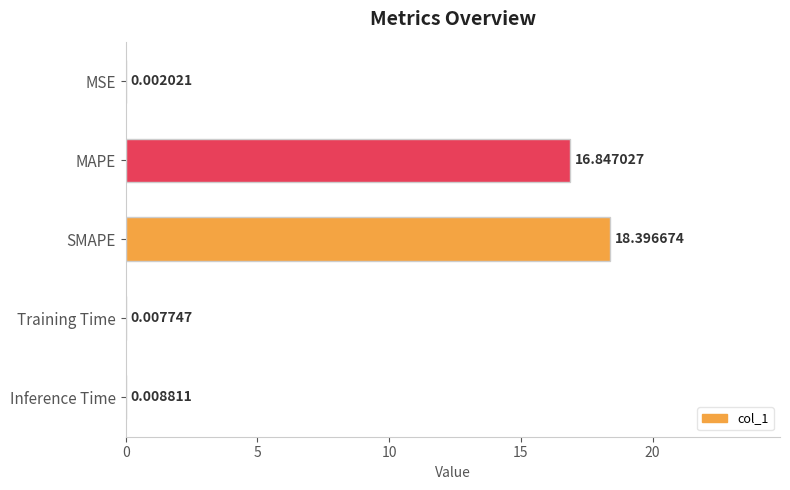

Which label corresponds to the largest value in the chart?

SMAPE